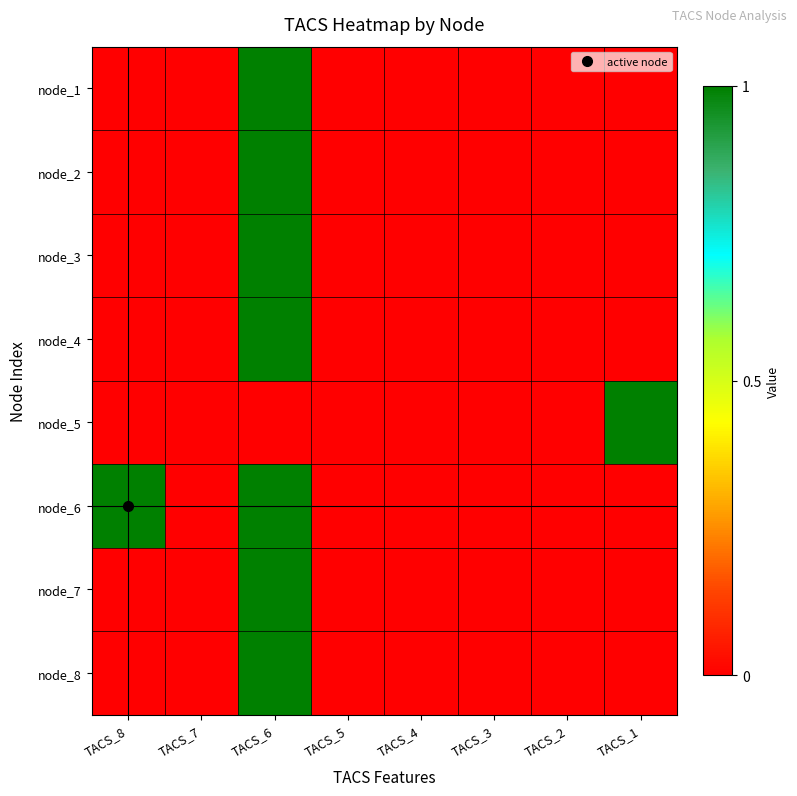

At TACS_5, list the series in order from smallest to largest.

node_1, node_2, node_3, node_4, node_5, node_6, node_7, node_8